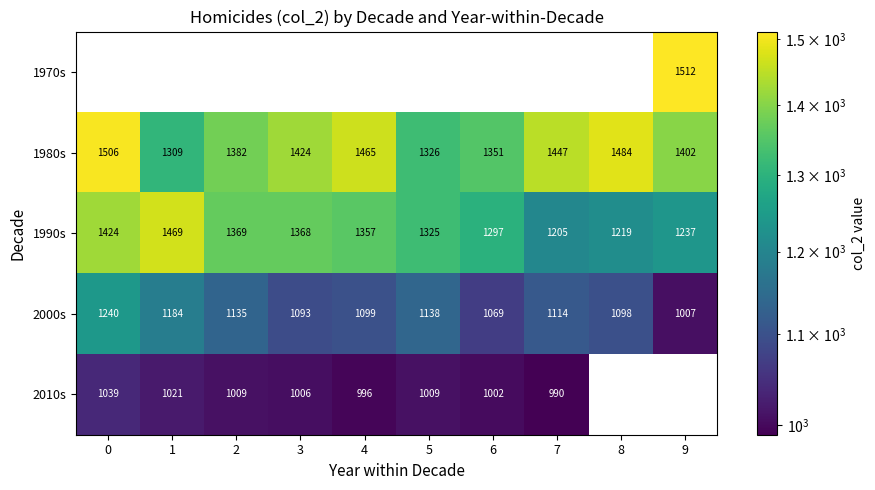

What is the highest value of the 1990s series?

1469